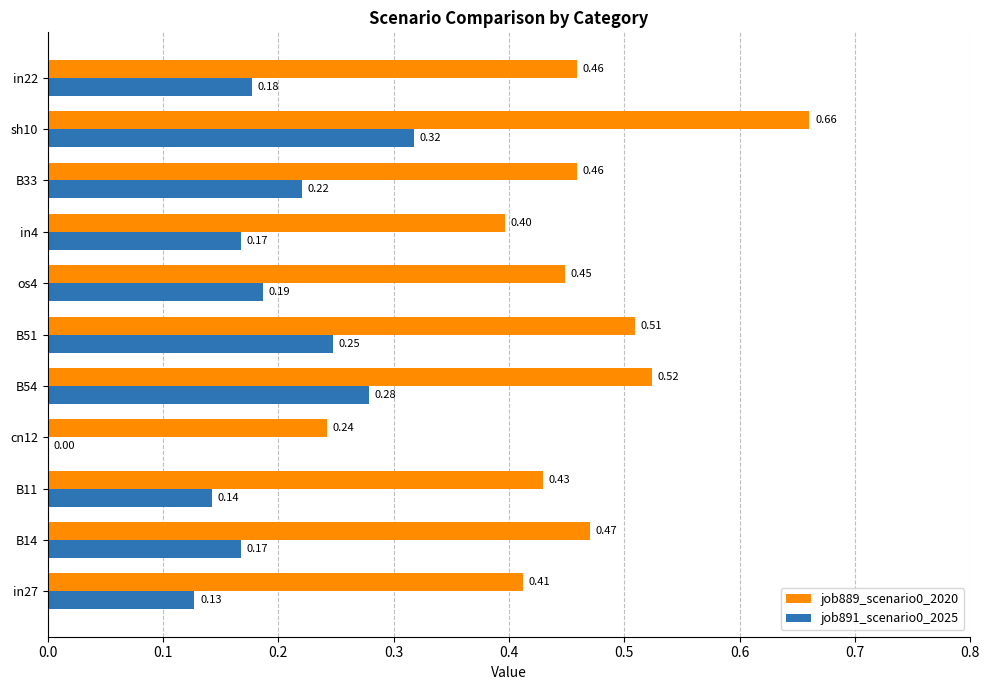

What is the sum of the job889_scenario0_2020 values at in4 and B33?

0.9